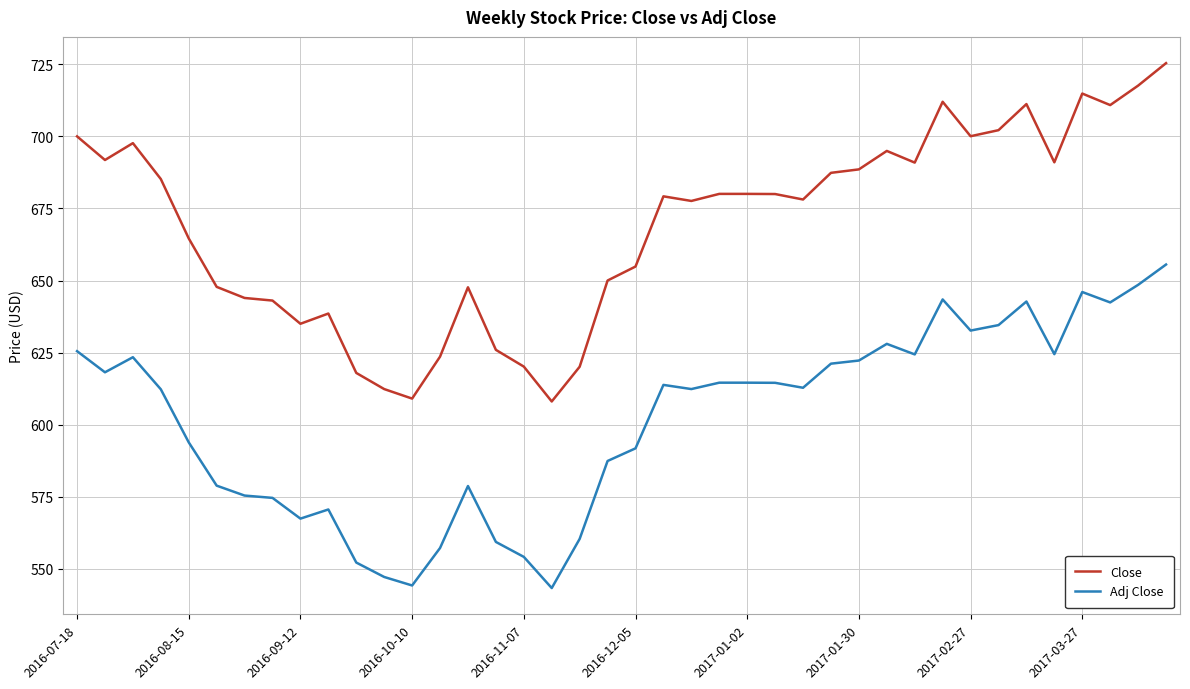

What are all the series names shown in the legend?

Close, Adj Close